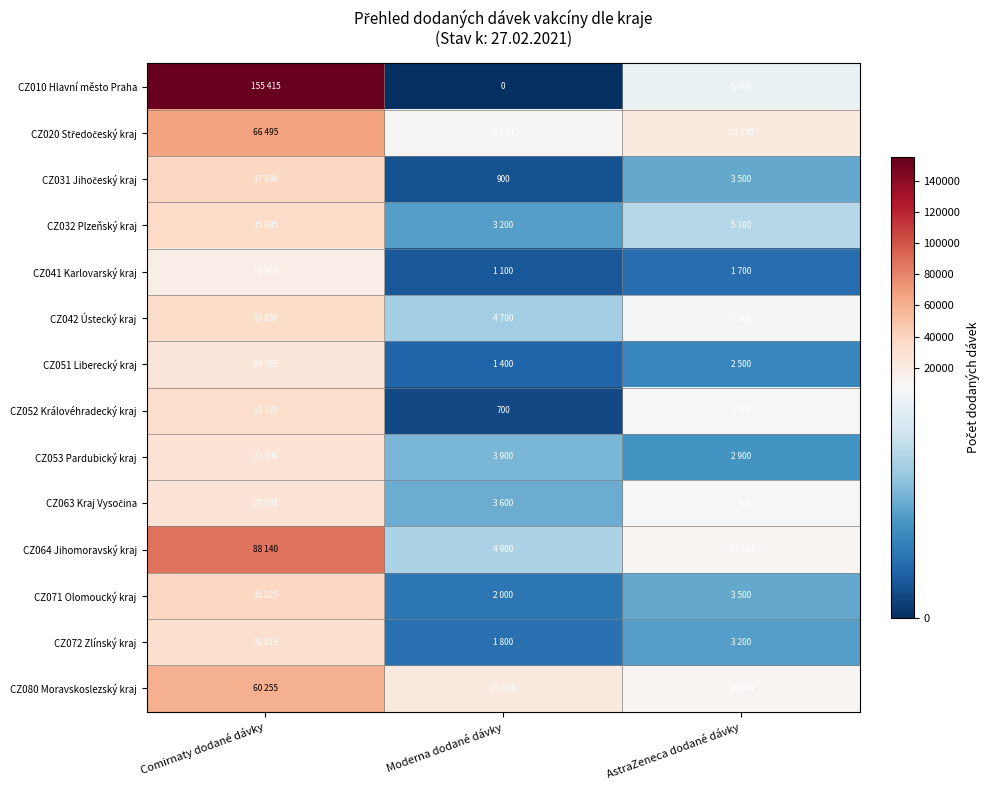

What is the maximum value shown in the chart?

155415